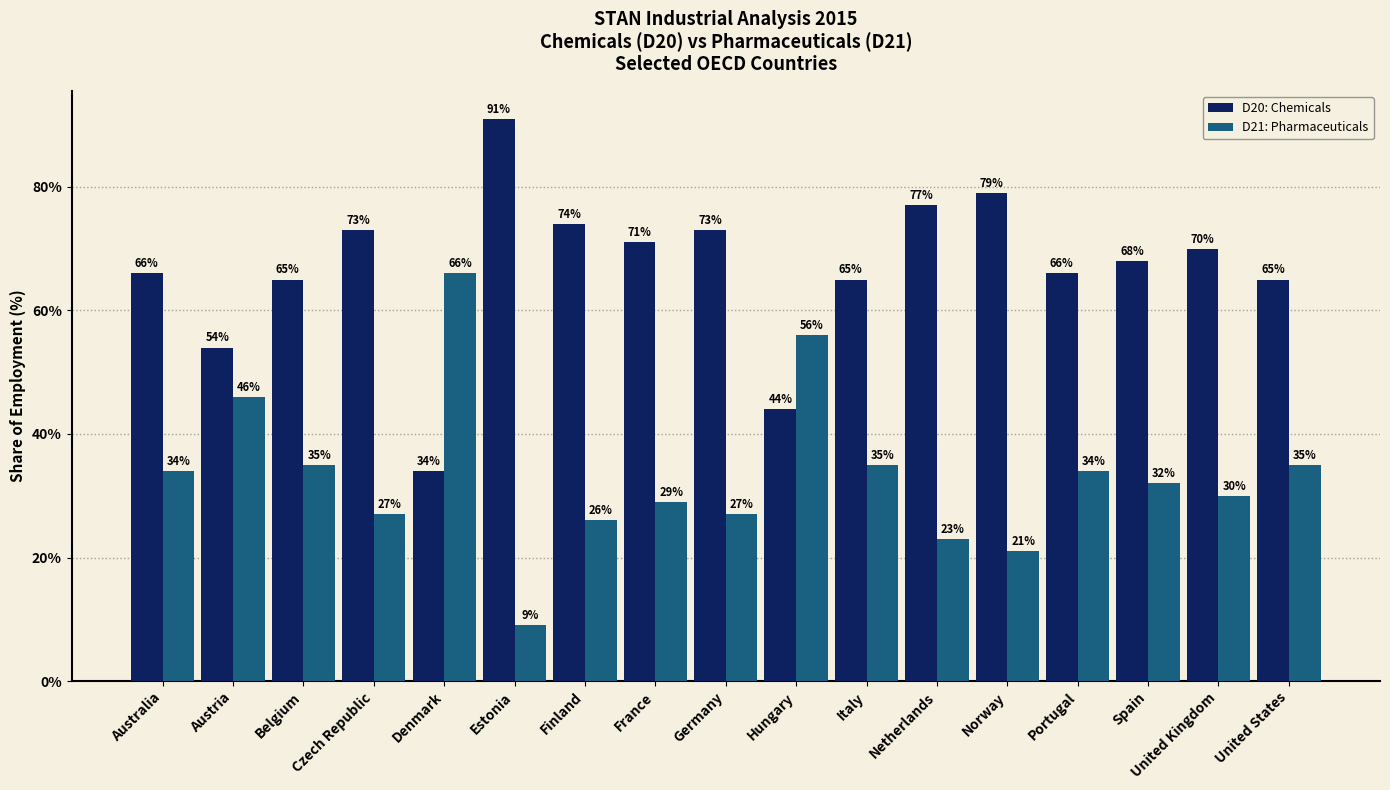

How many data points in D21: Pharmaceuticals are less than 32?

8